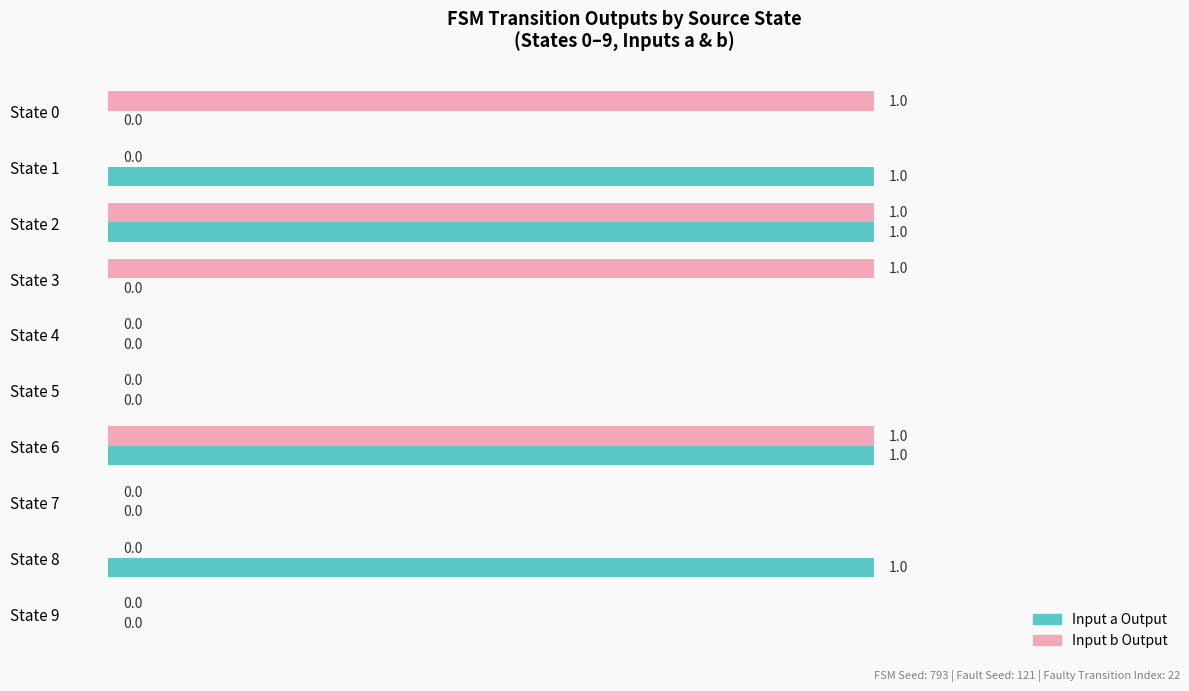

What are all the series names shown in the legend?

Input a Output, Input b Output